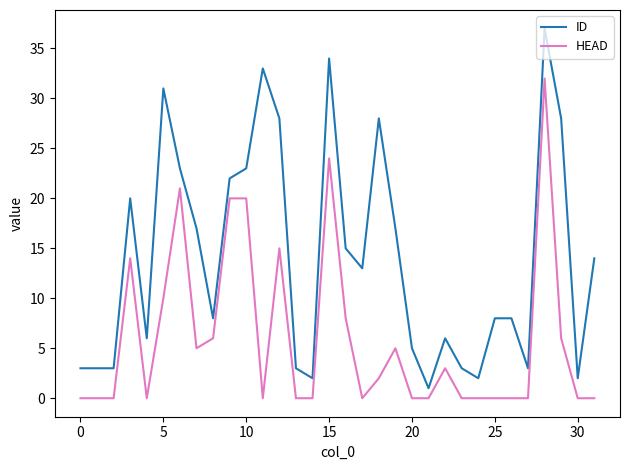

Which series has the largest range (max minus min)?

ID